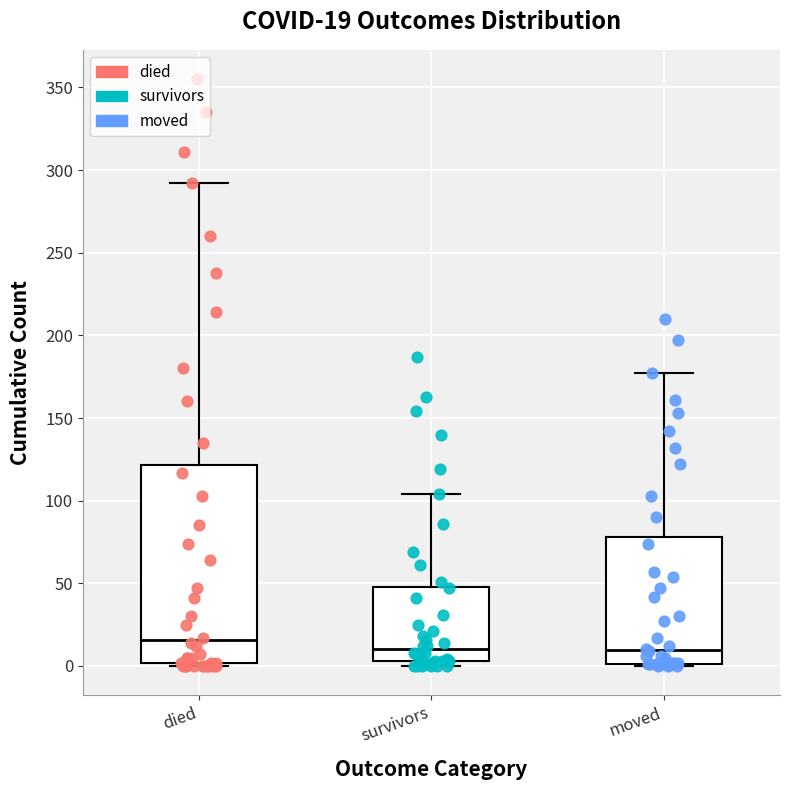

Which box's median line is the highest?

died